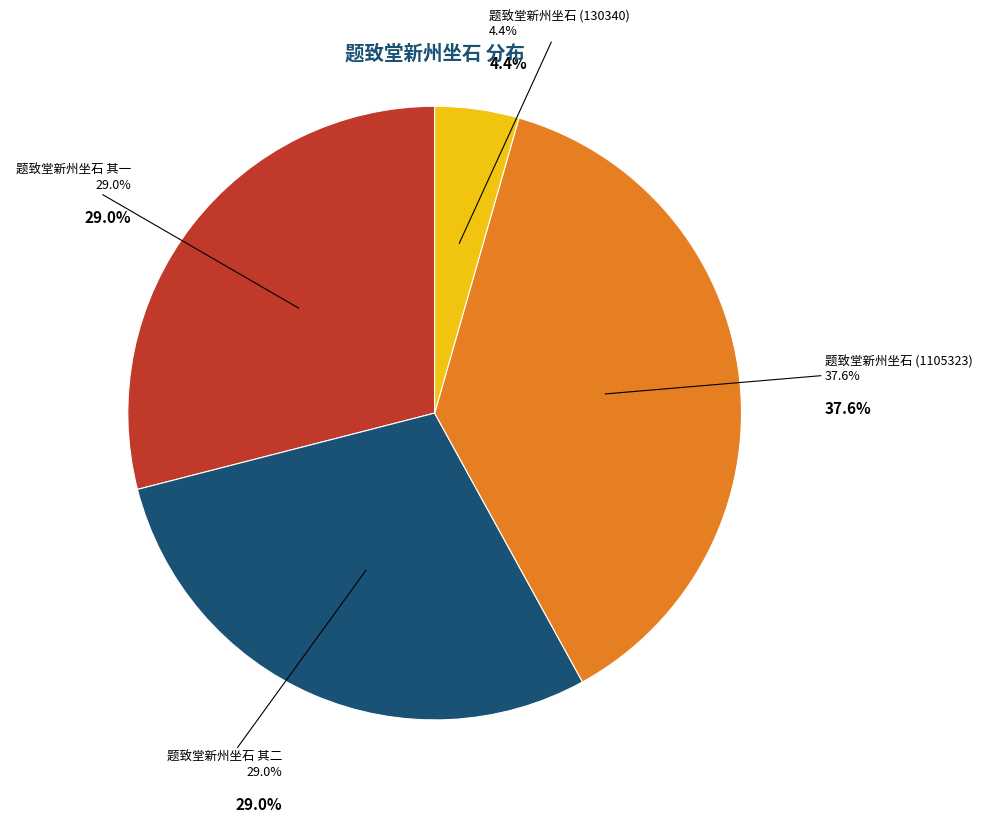

Which category has the smallest portion of the pie?

题致堂新州坐石 (130340)